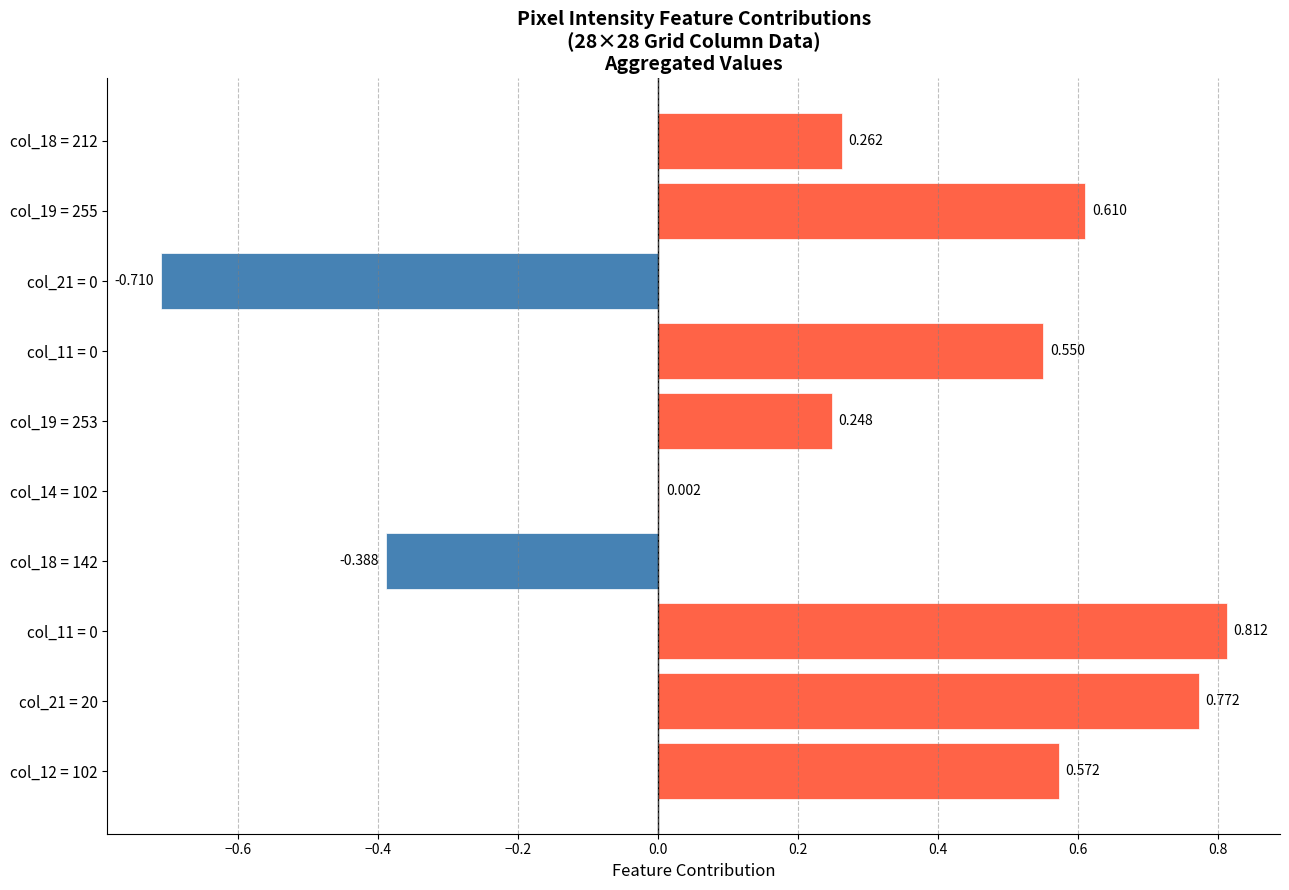

Count the number of values greater than 0.

8